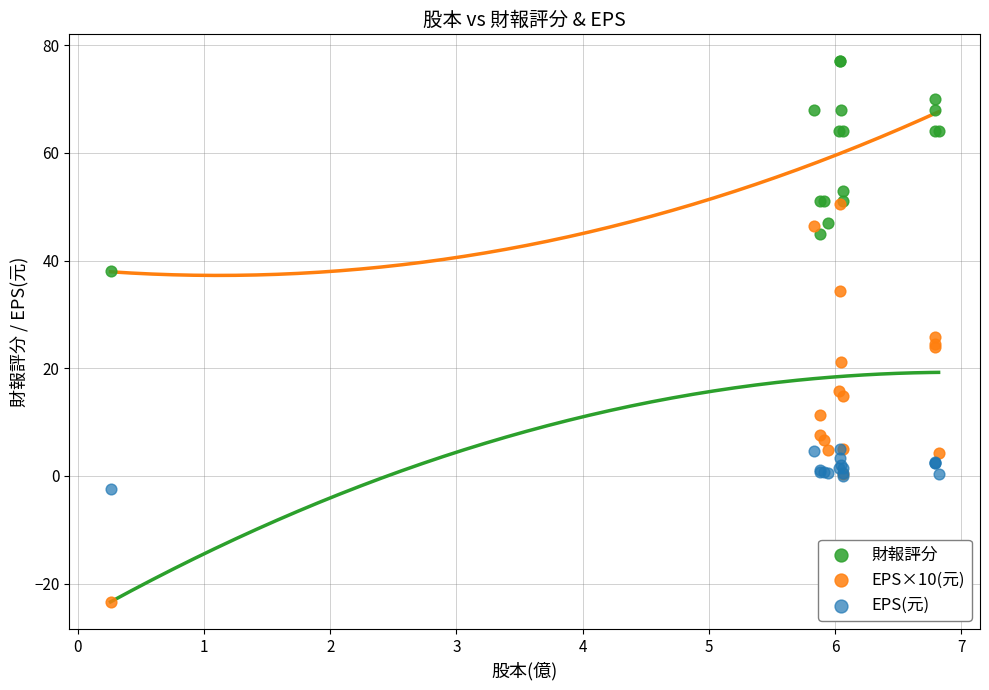

Which series reaches the minimum Y coordinate?

EPS×10(元)